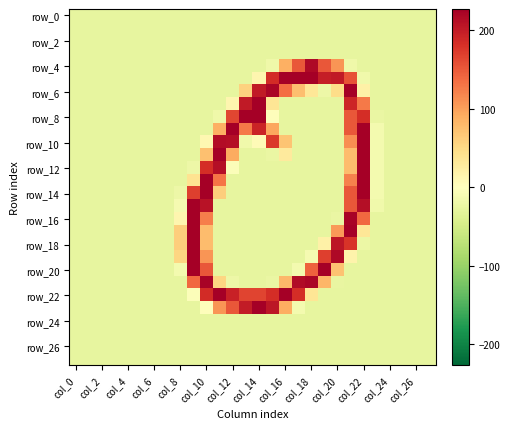

How many data points does each series have?

28